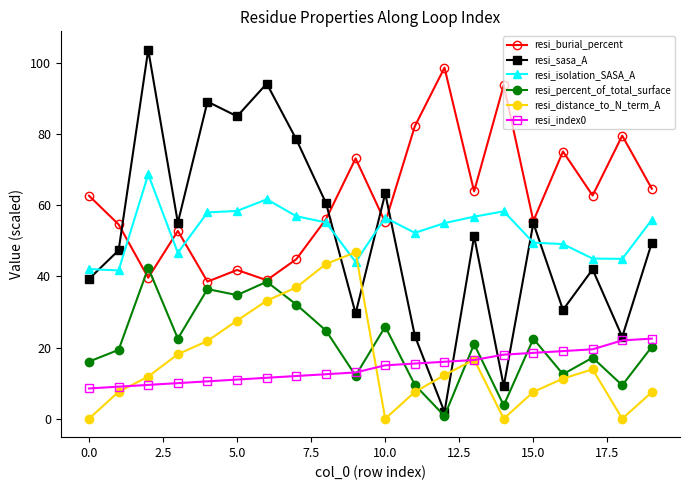

What is the highest value of the resi_percent_of_total_surface series?

42.4